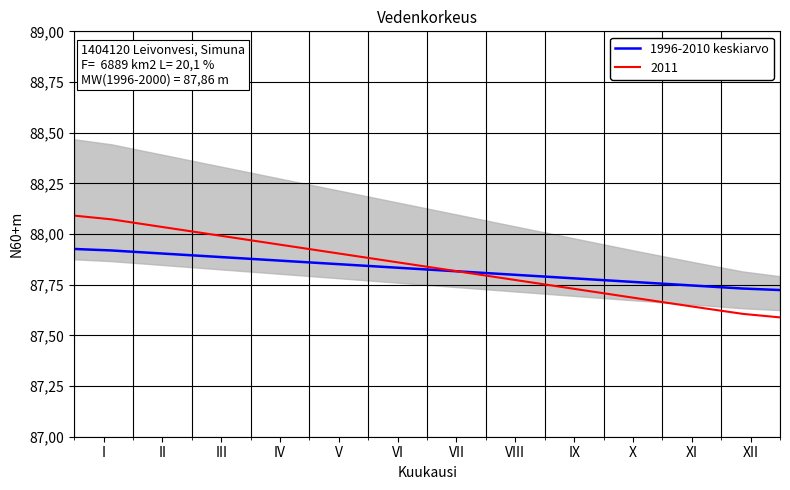

What is the label of the 16th point from the right?

V